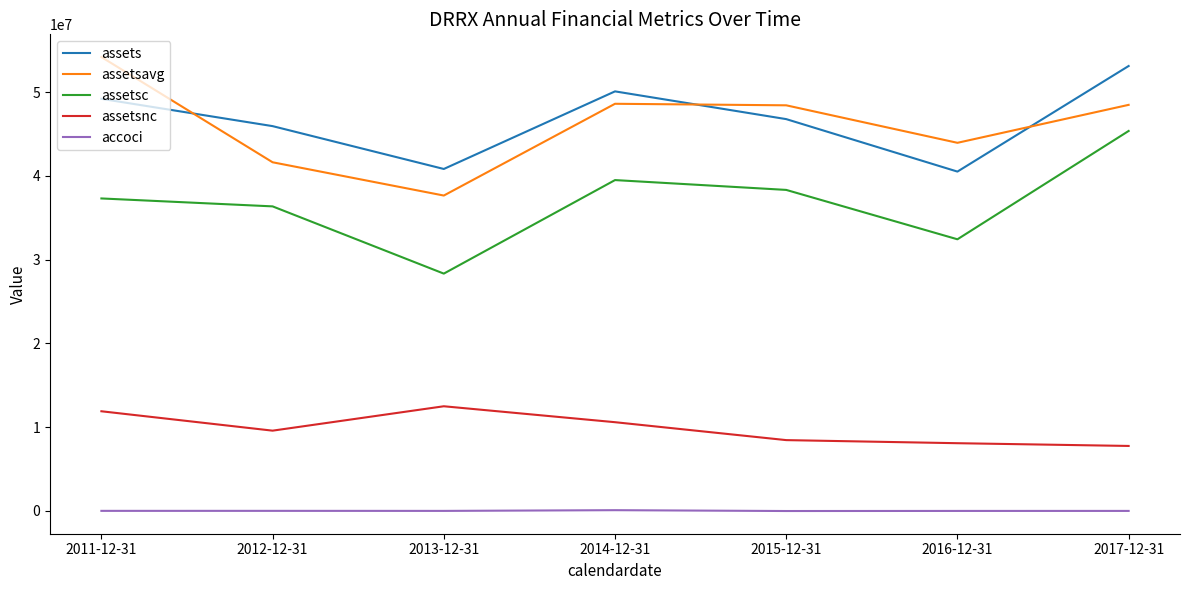

True or false: assetsnc and assetsc intersect in this chart.

False